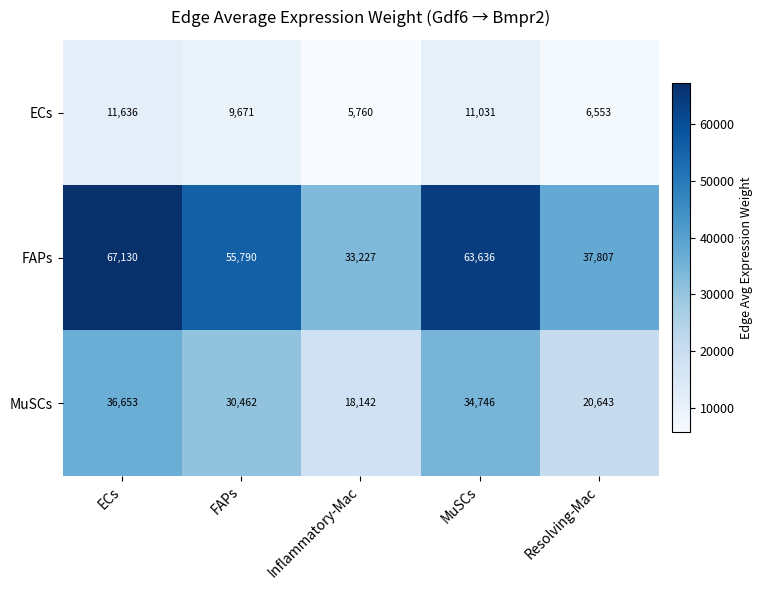

Which category has the lowest value in the FAPs series?

Inflammatory-Mac